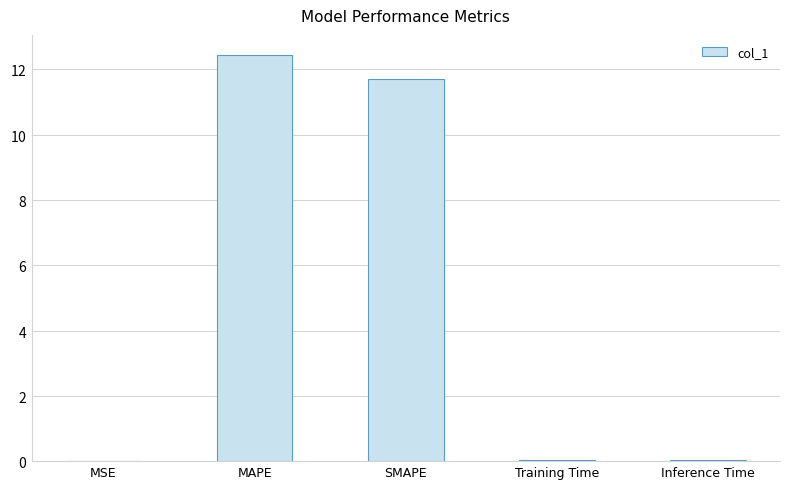

True or false: the data shows 11.7 at SMAPE.

True